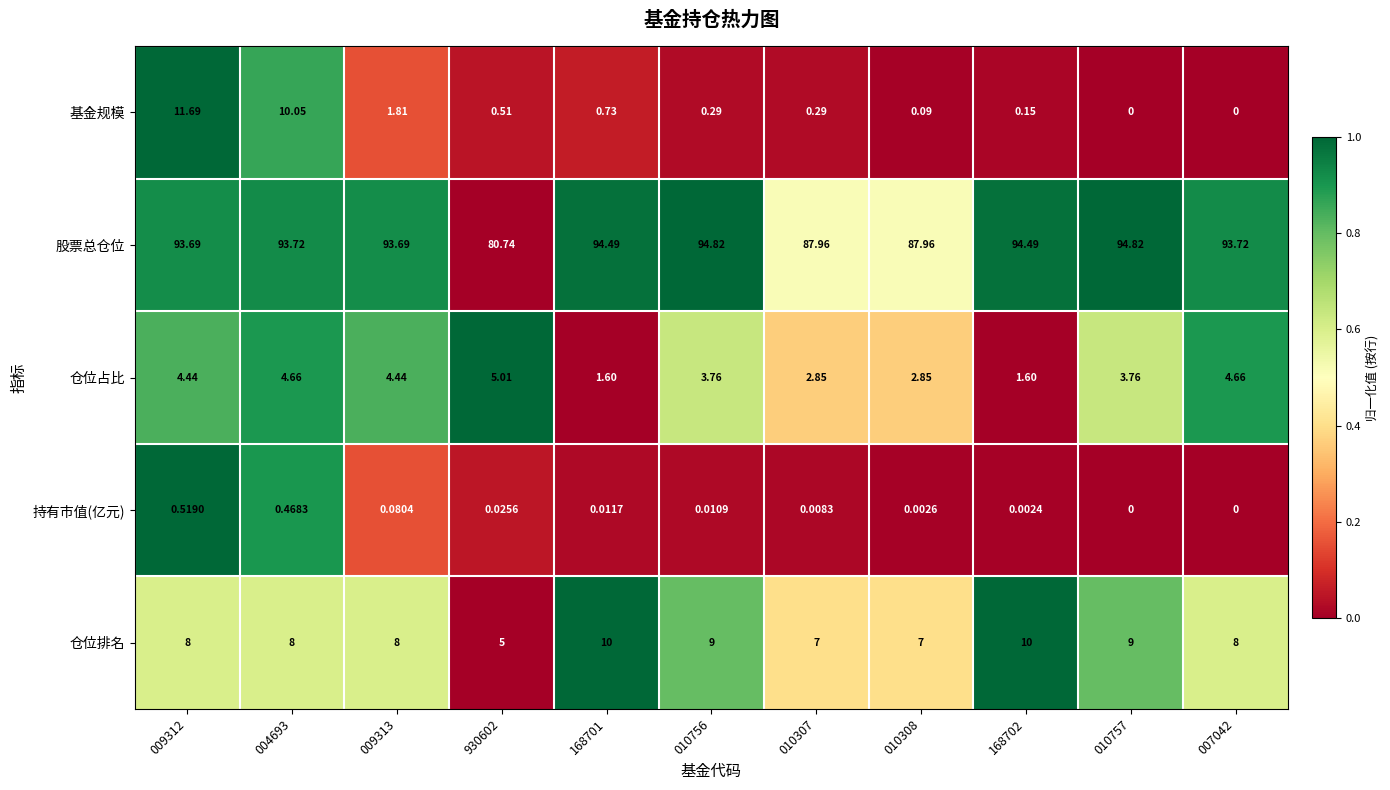

How many categories are shown in the chart?

11